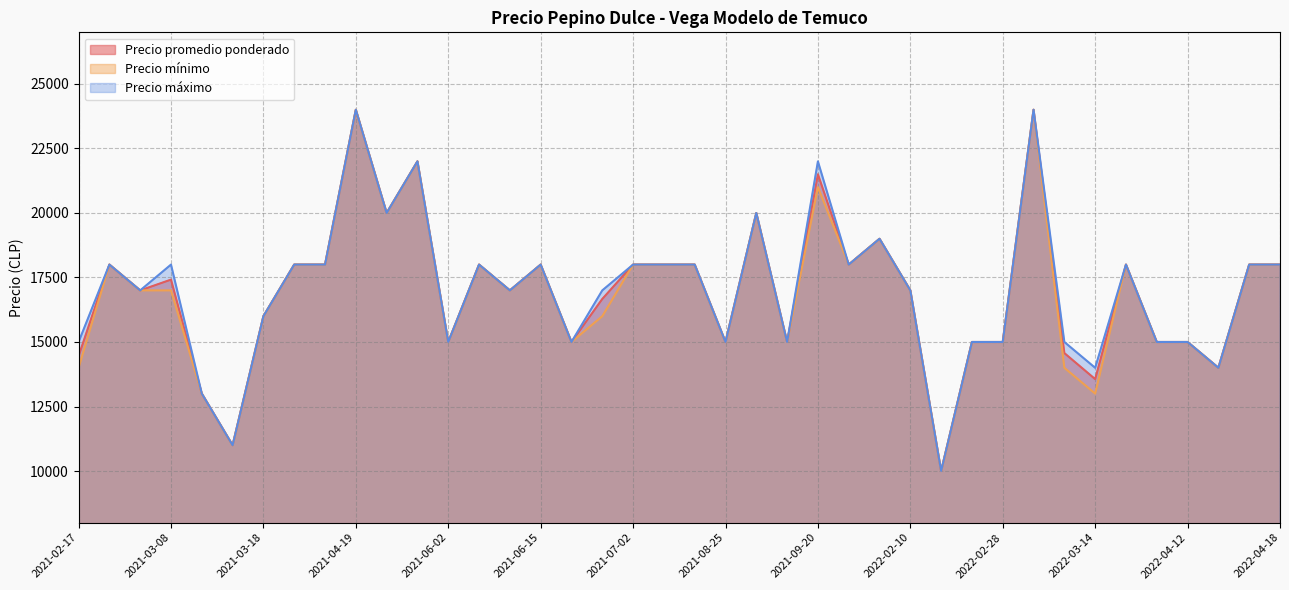

Reading left to right, transcribe all the data shown in this chart.

Precio promedio ponderado: 14455	18000	17000	17417	13000	11000	16000	18000	18000	24000	20000	22000	15000	18000	17000	18000	15000	16667	18000	18000	18000	15000	20000	15000	21500	18000	19000	17000	10000	15000	15000	24000	14571	13562	18000	15000	15000	14000	18000	18000
Precio mínimo: 14000	18000	17000	17000	13000	11000	16000	18000	18000	24000	20000	22000	15000	18000	17000	18000	15000	16000	18000	18000	18000	15000	20000	15000	21000	18000	19000	17000	10000	15000	15000	24000	14000	13000	18000	15000	15000	14000	18000	18000
Precio máximo: 15000	18000	17000	18000	13000	11000	16000	18000	18000	24000	20000	22000	15000	18000	17000	18000	15000	17000	18000	18000	18000	15000	20000	15000	22000	18000	19000	17000	10000	15000	15000	24000	15000	14000	18000	15000	15000	14000	18000	18000